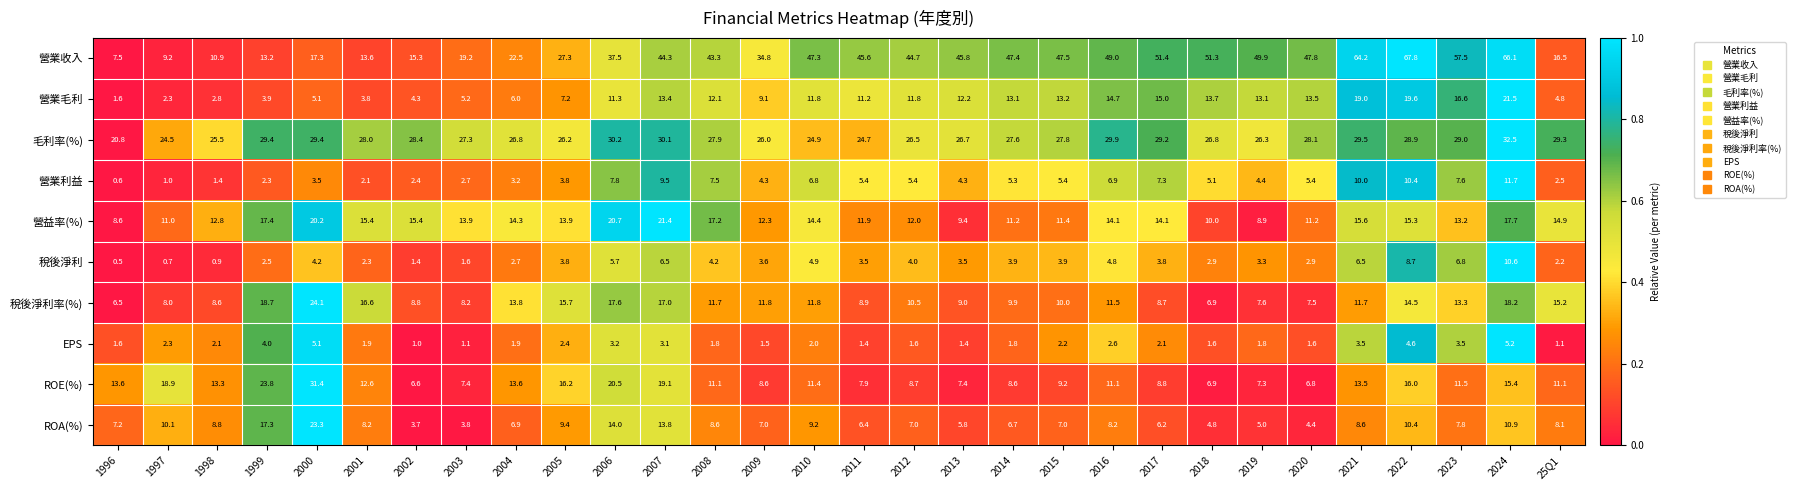

At how many categories does at least one series exceed 0?

30